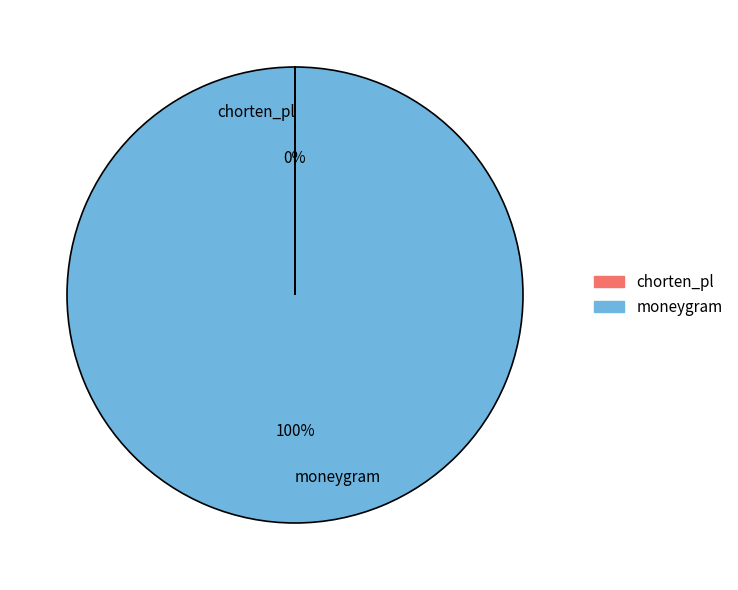

To the nearest percent, what percentage of the pie is moneygram?

100%